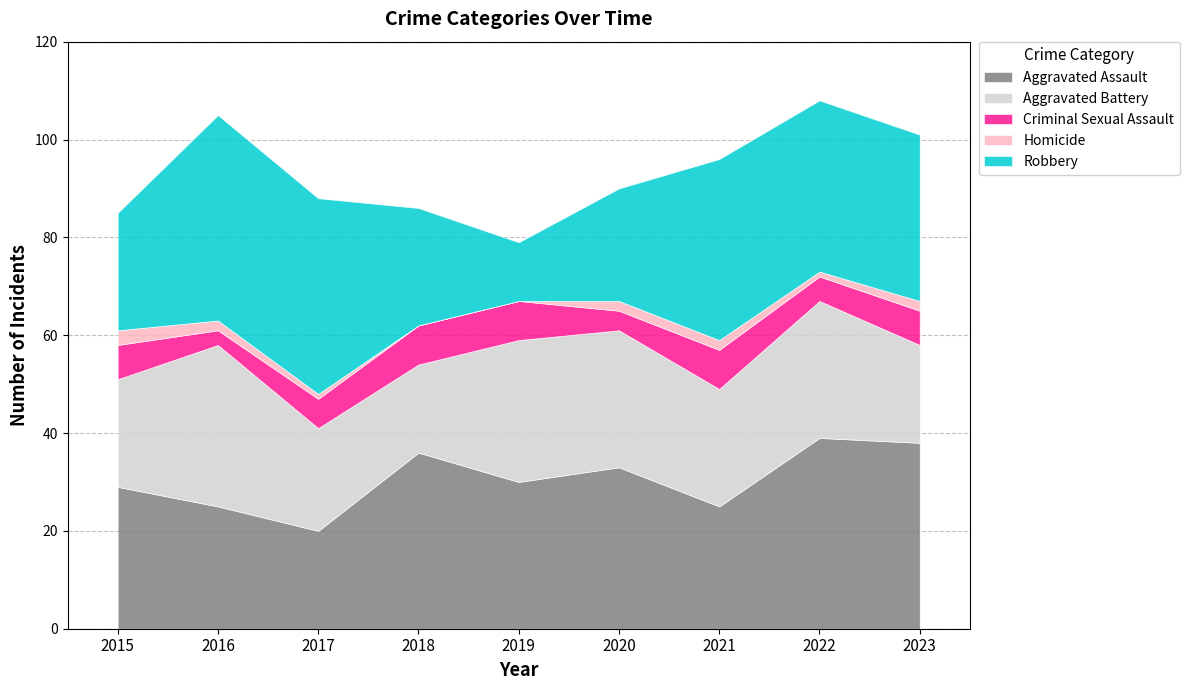

Is it true that Aggravated Battery equals 28 at 2022?

True